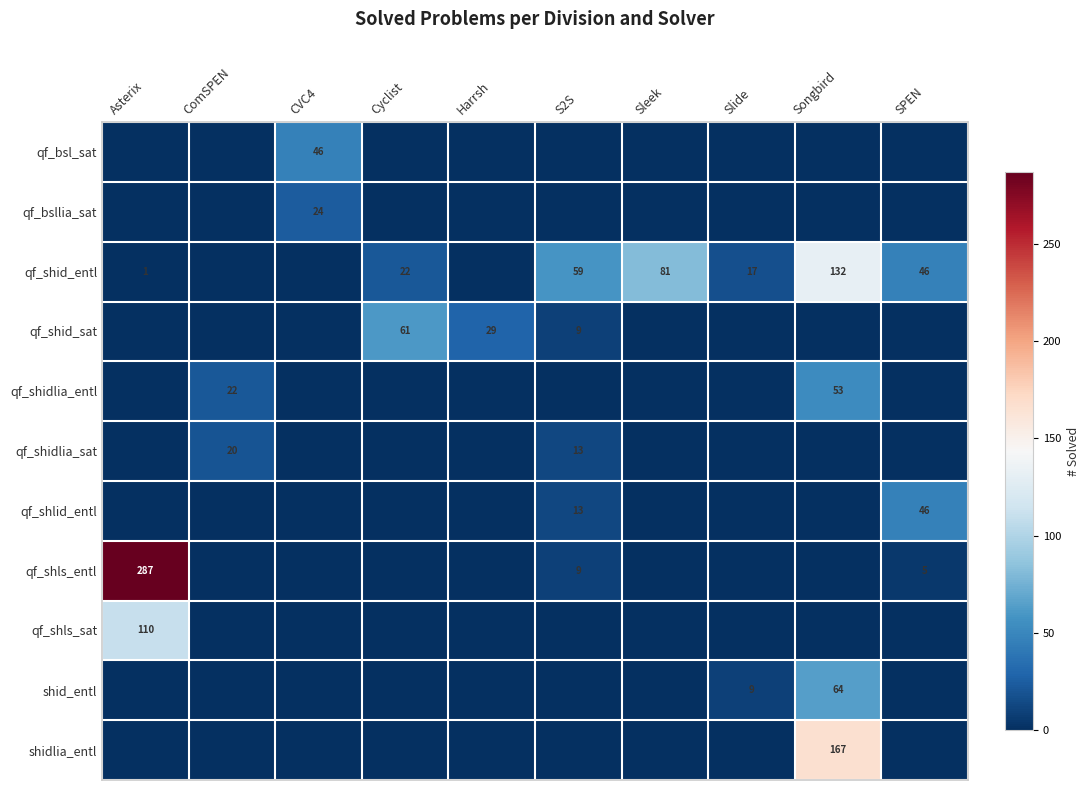

The value of qf_shls_entl at S2S is 9. True or false?

True